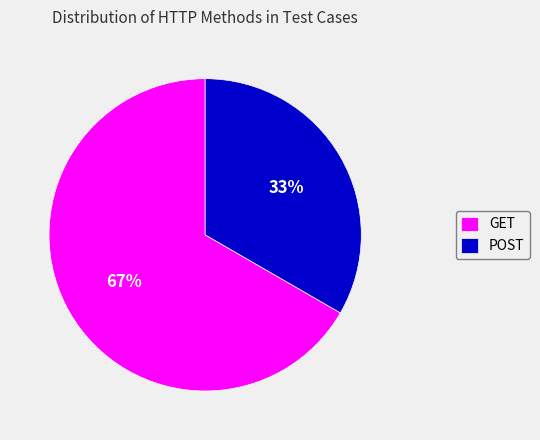

What is the smallest slice in the pie chart?

POST